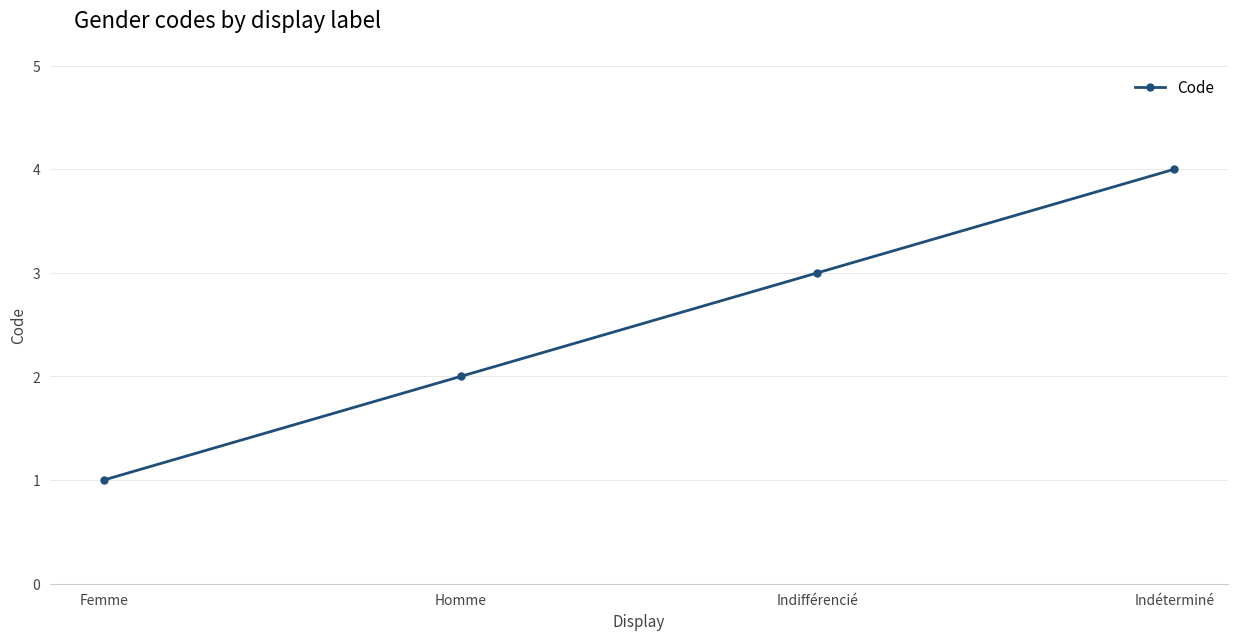

Reading right to left, extract all data points from this chart.

4	3	2	1